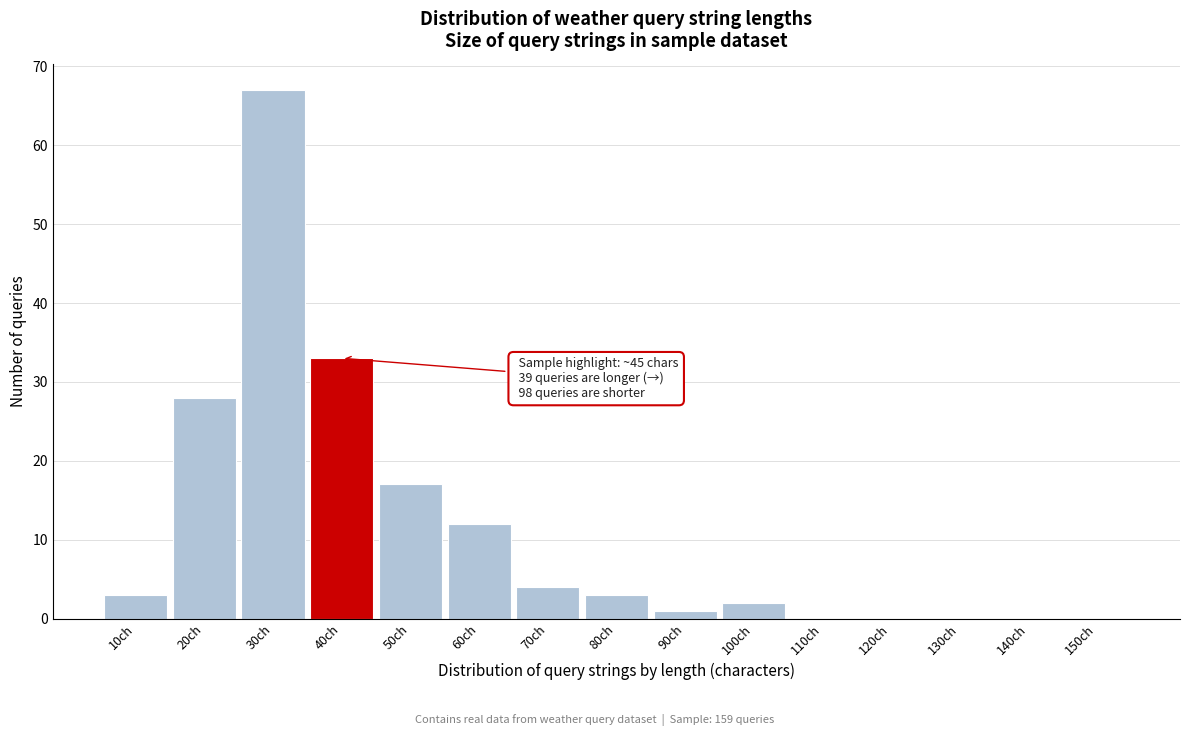

Reading right to left, transcribe all the data shown in this chart.

150ch=0	140ch=0	130ch=0	120ch=0	110ch=0	100ch=2	90ch=1	80ch=3	70ch=4	60ch=12	50ch=17	40ch=33	30ch=67	20ch=28	10ch=3